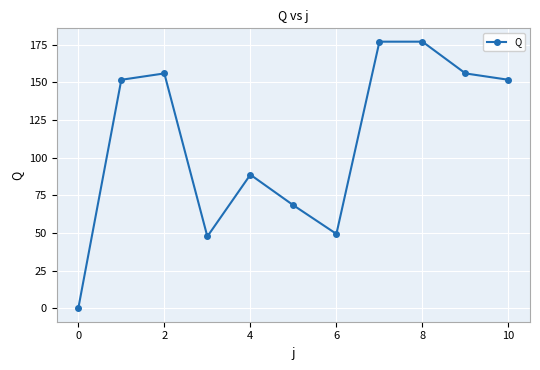

What is the value of the 6th point from the left?

68.4